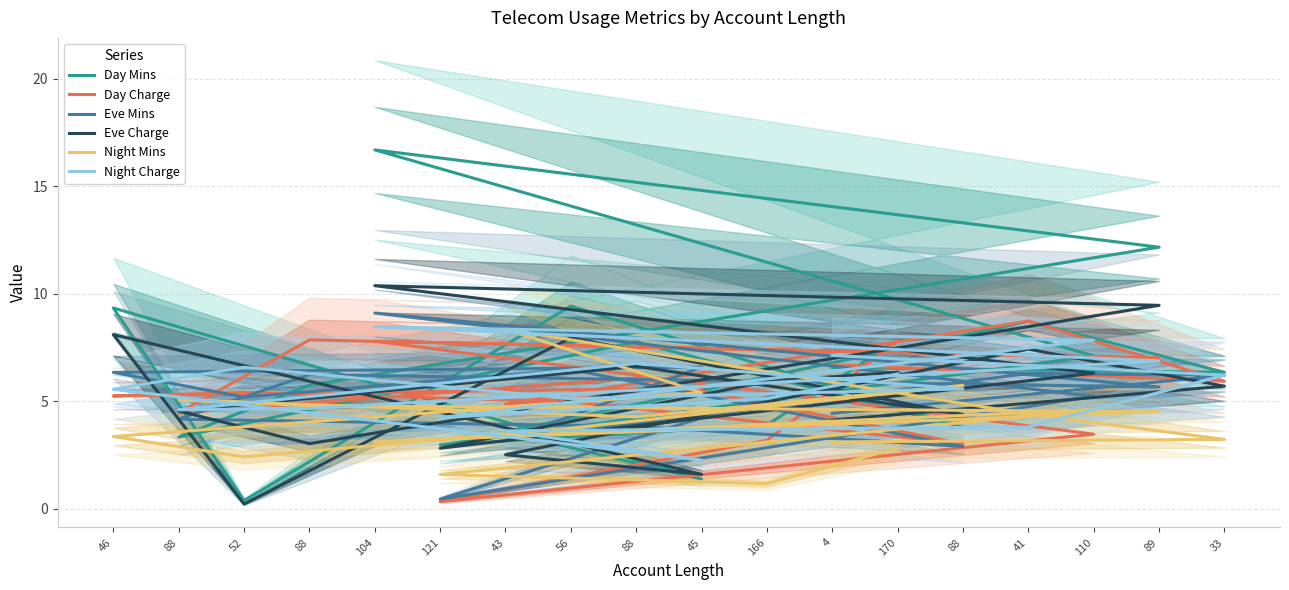

At how many categories does at least one series exceed 3?

18